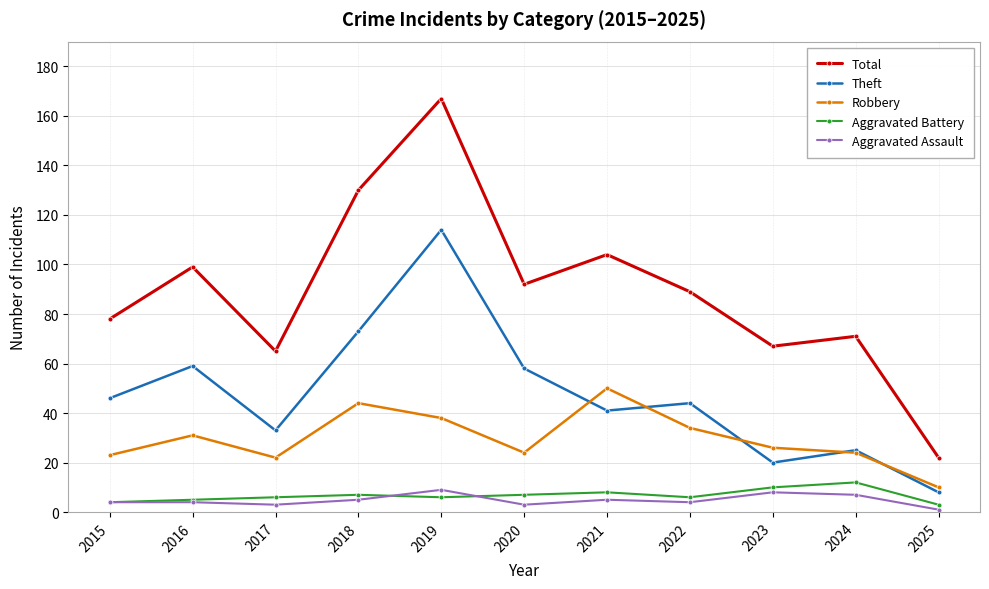

What is the average value of the Aggravated Assault series?

5